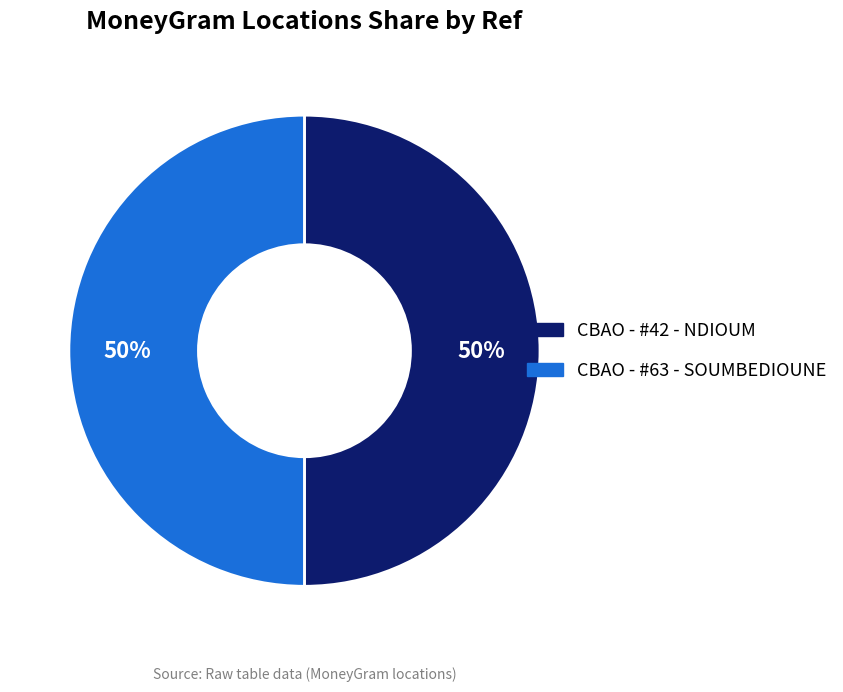

Count the number of slices in the pie.

2